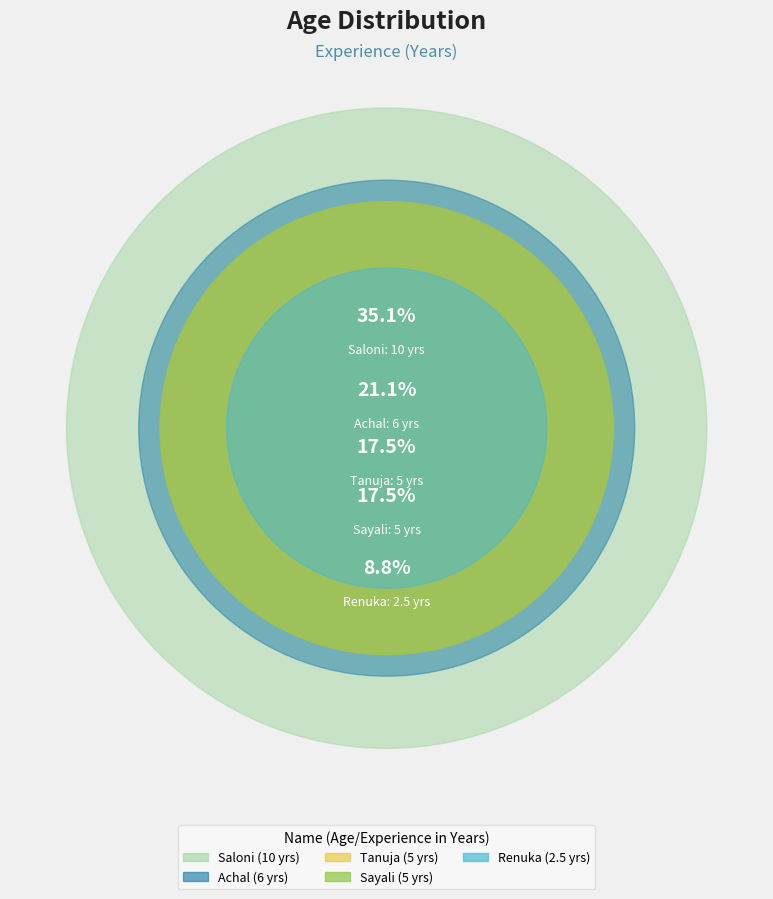

How many segments does this pie chart have?

5